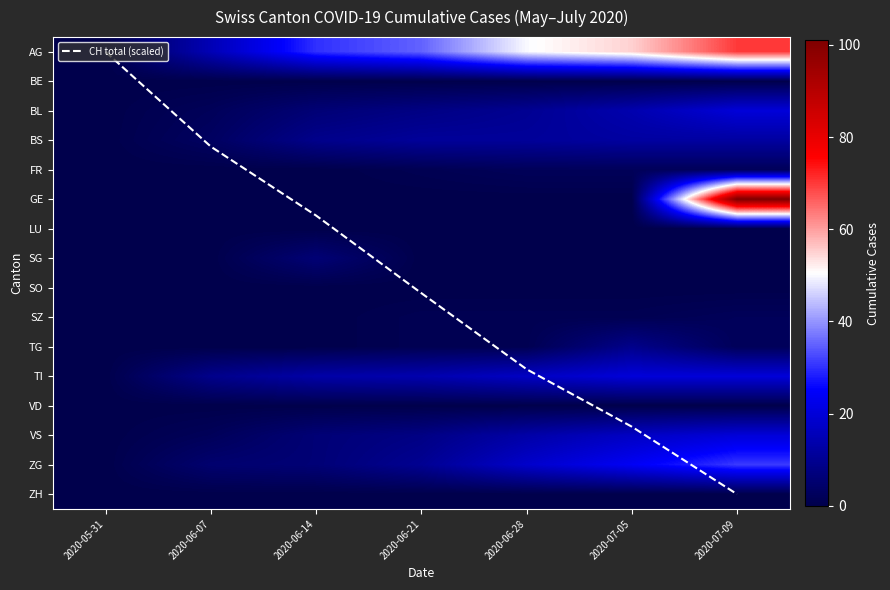

Between 2020-06-07 and 2020-07-09, which is larger?

2020-07-09